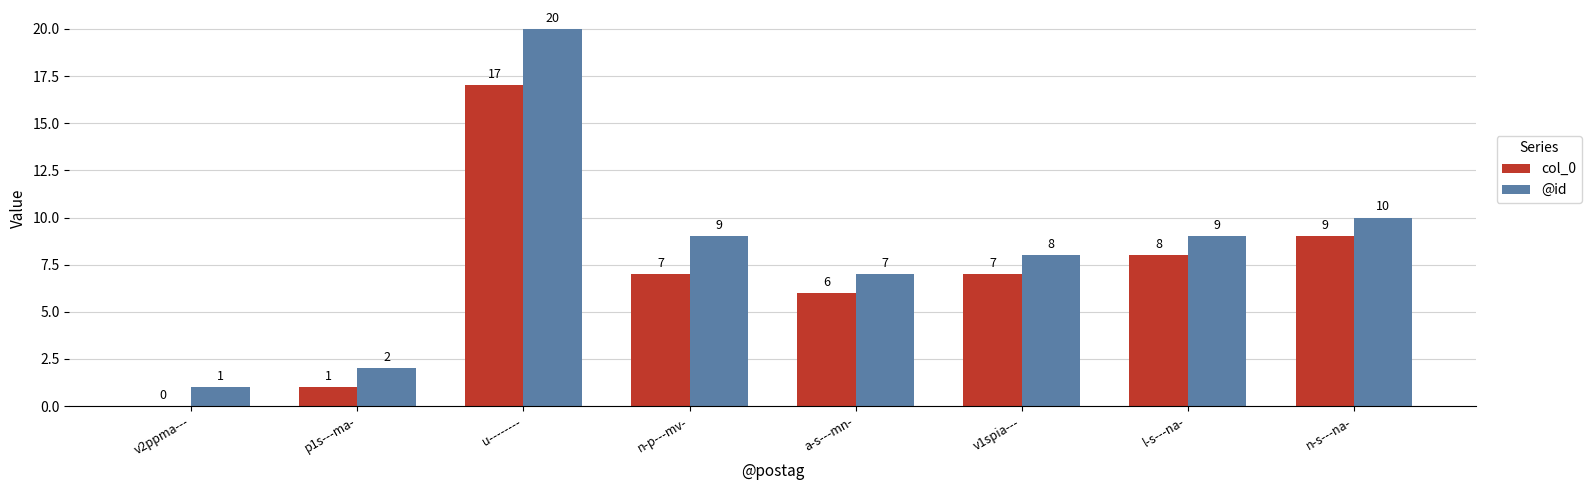

At which label is col_0 closest to 8?

l-s---na-